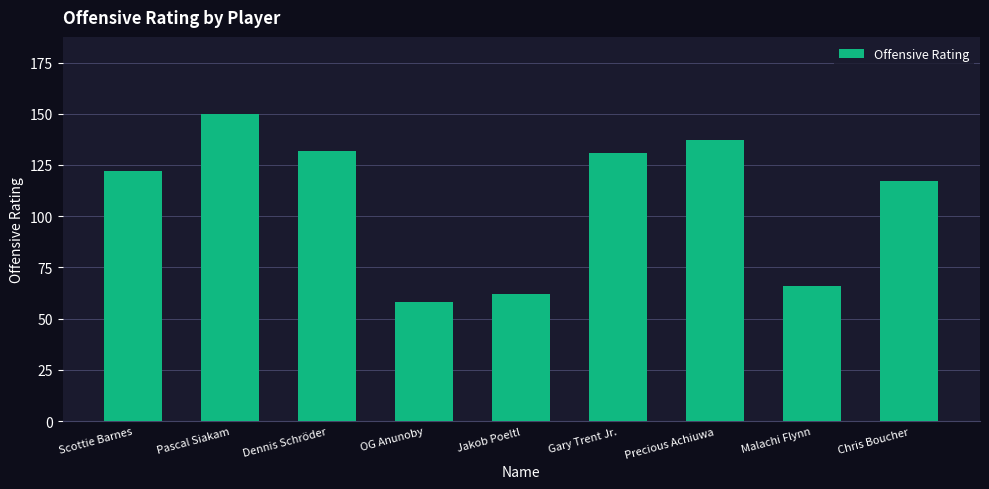

Reading right to left, what are all the values shown in this chart?

Chris Boucher=117	Malachi Flynn=66	Precious Achiuwa=137	Gary Trent Jr.=131	Jakob Poeltl=62	OG Anunoby=58	Dennis Schröder=132	Pascal Siakam=150	Scottie Barnes=122